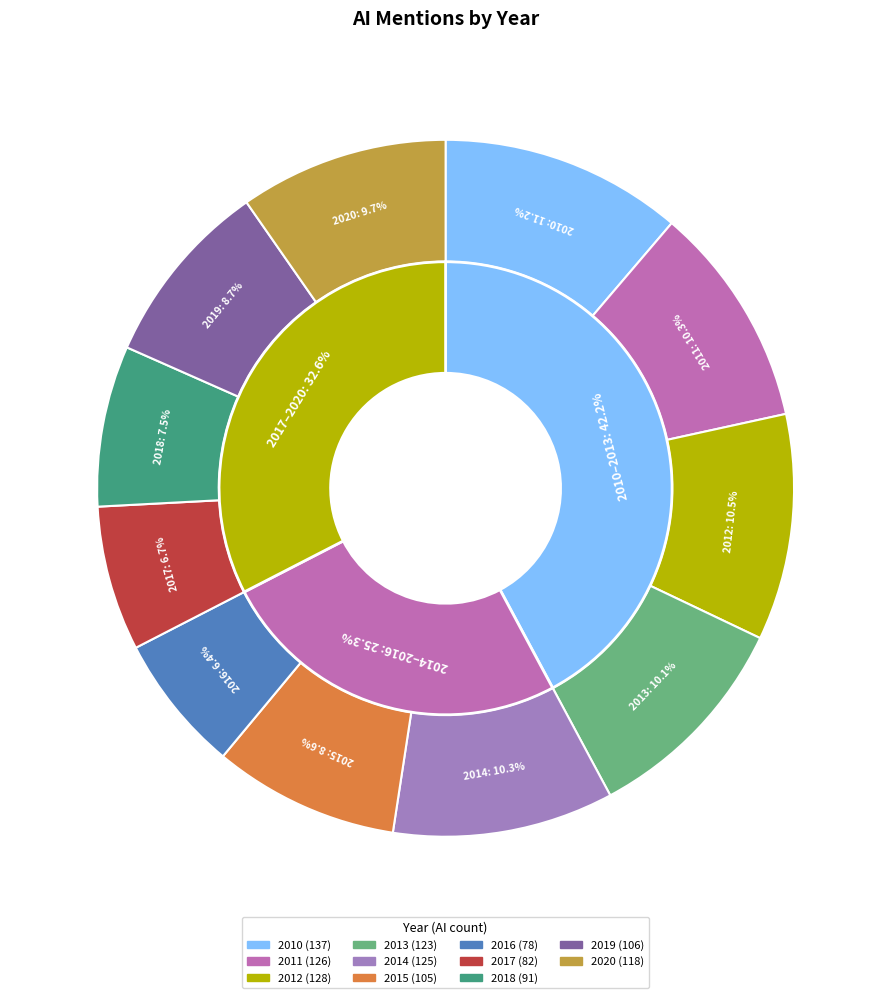

Rank the categories by value from highest to lowest.

2010, 2012, 2011, 2014, 2013, 2020, 2019, 2015, 2018, 2017, 2016